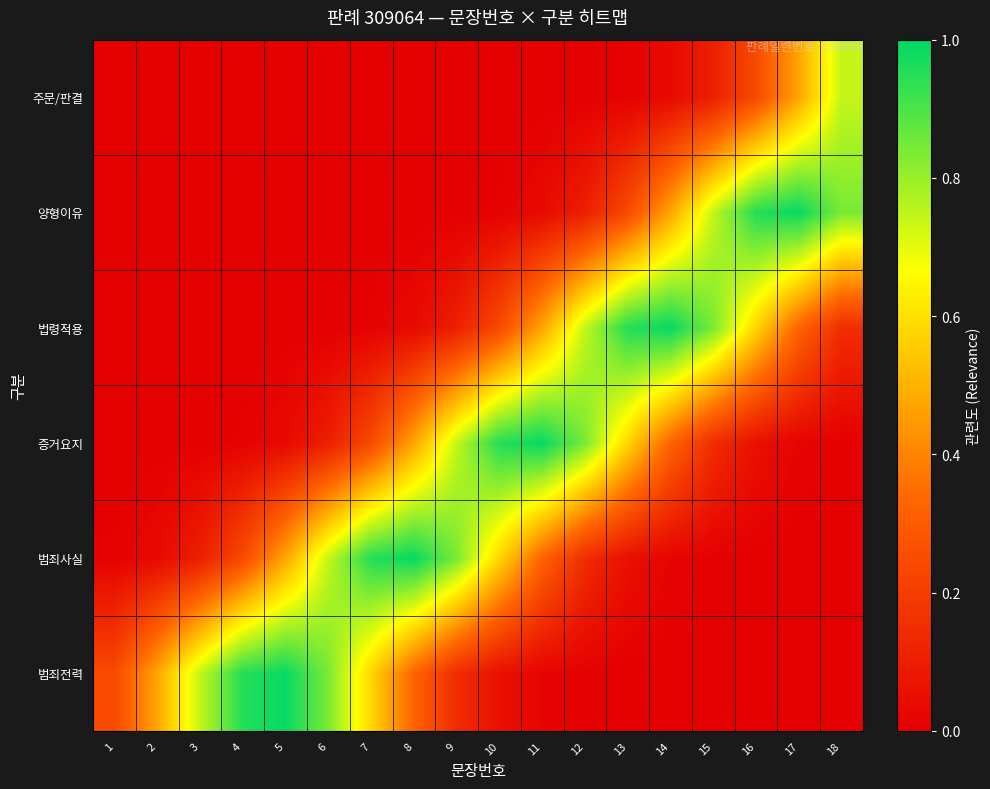

Reading left to right, extract all data points from this chart.

범죄전력: 1=0.2	2=0.5	3=0.7	4=1.0	5=1.0	6=0.8	7=0.6	8=0.3	9=0.1	10=0.1	11=0.0	12=0.0	13=0.0	14=0.0	15=0.0	16=0.0	17=0.0	18=0.0
범죄사실: 1=0.0	2=0.0	3=0.1	4=0.2	5=0.5	6=0.7	7=1.0	8=1.0	9=0.8	10=0.6	11=0.3	12=0.1	13=0.1	14=0.0	15=0.0	16=0.0	17=0.0	18=0.0
증거요지: 1=0.0	2=0.0	3=0.0	4=0.0	5=0.0	6=0.1	7=0.2	8=0.5	9=0.7	10=1.0	11=1.0	12=0.8	13=0.6	14=0.3	15=0.1	16=0.1	17=0.0	18=0.0
법령적용: 1=0.0	2=0.0	3=0.0	4=0.0	5=0.0	6=0.0	7=0.0	8=0.0	9=0.1	10=0.2	11=0.5	12=0.7	13=1.0	14=1.0	15=0.8	16=0.6	17=0.3	18=0.1
양형이유: 1=0.0	2=0.0	3=0.0	4=0.0	5=0.0	6=0.0	7=0.0	8=0.0	9=0.0	10=0.0	11=0.0	12=0.1	13=0.2	14=0.5	15=0.7	16=1.0	17=1.0	18=0.8
주문/판결: 1=0.0	2=0.0	3=0.0	4=0.0	5=0.0	6=0.0	7=0.0	8=0.0	9=0.0	10=0.0	11=0.0	12=0.0	13=0.0	14=0.0	15=0.1	16=0.2	17=0.5	18=0.7